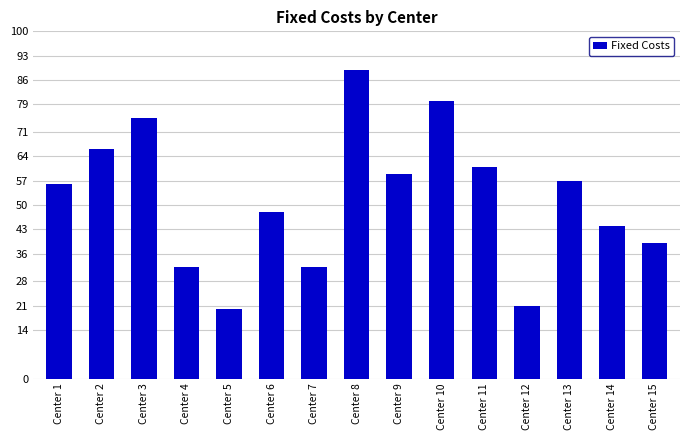

Reading left to right, transcribe all the data shown in this chart.

Center 1=56	Center 2=66	Center 3=75	Center 4=32	Center 5=20	Center 6=48	Center 7=32	Center 8=89	Center 9=59	Center 10=80	Center 11=61	Center 12=21	Center 13=57	Center 14=44	Center 15=39